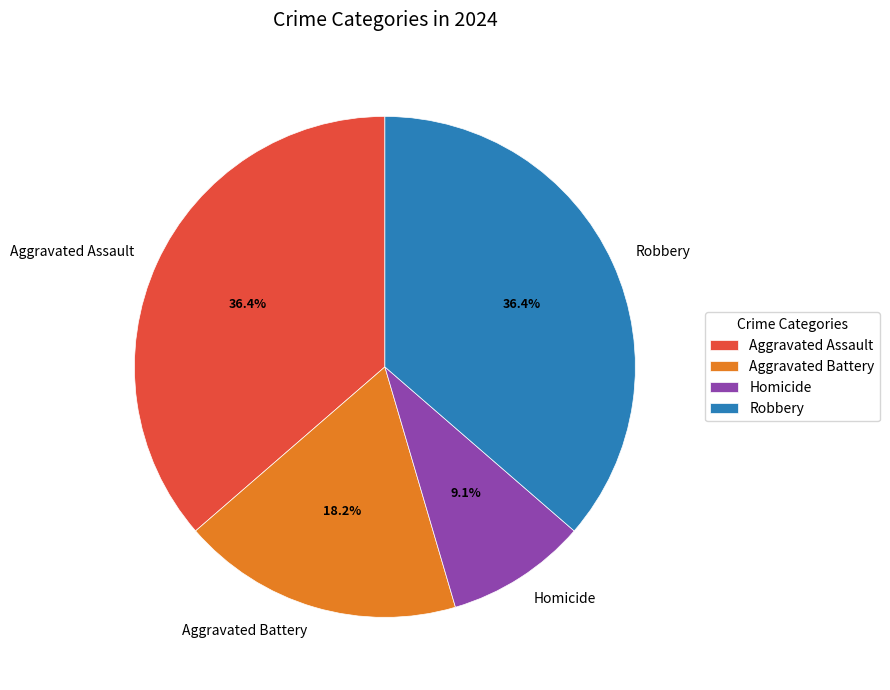

Approximately how many times larger is the value at Aggravated Assault compared to Aggravated Battery?

2.0